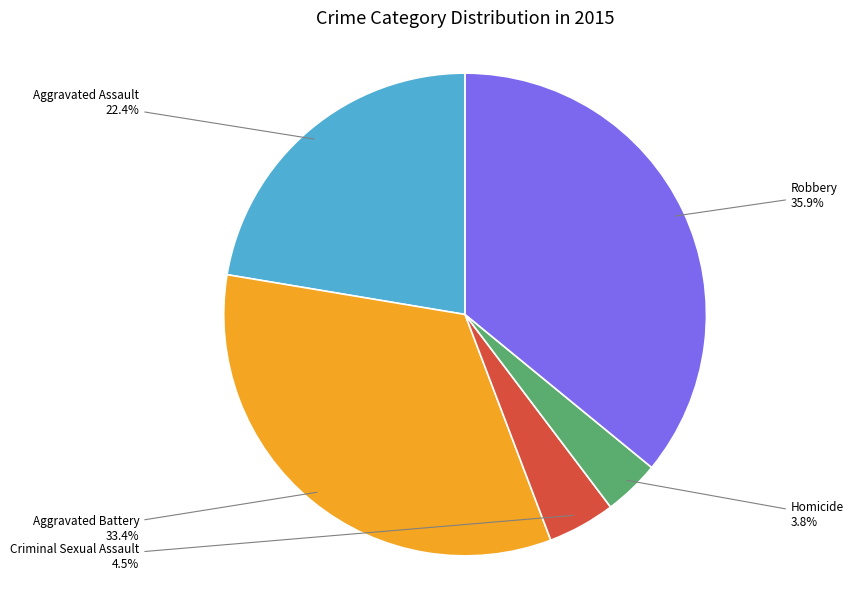

To the nearest percent, what percentage of the pie is Robbery?

36%